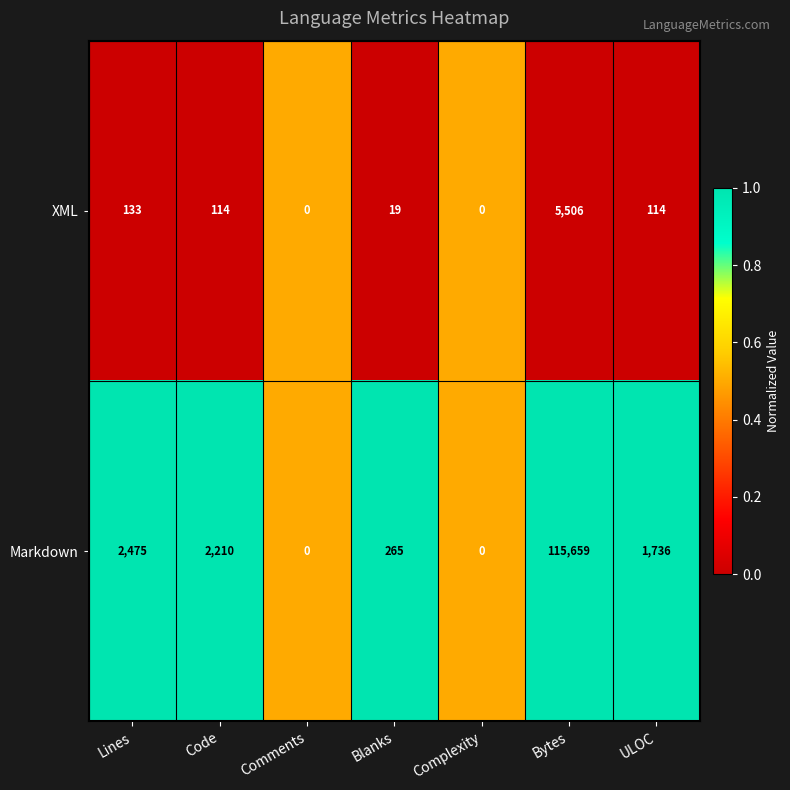

True or false: XML has a value of 114 at ULOC.

True